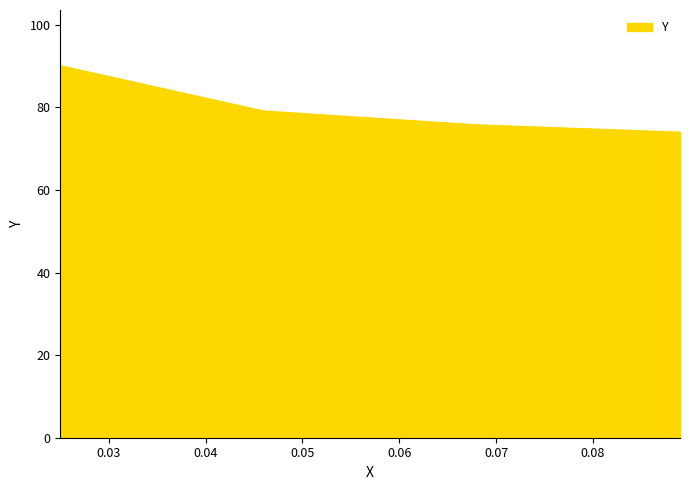

True or false: the data has more than 2 interior local peaks.

False